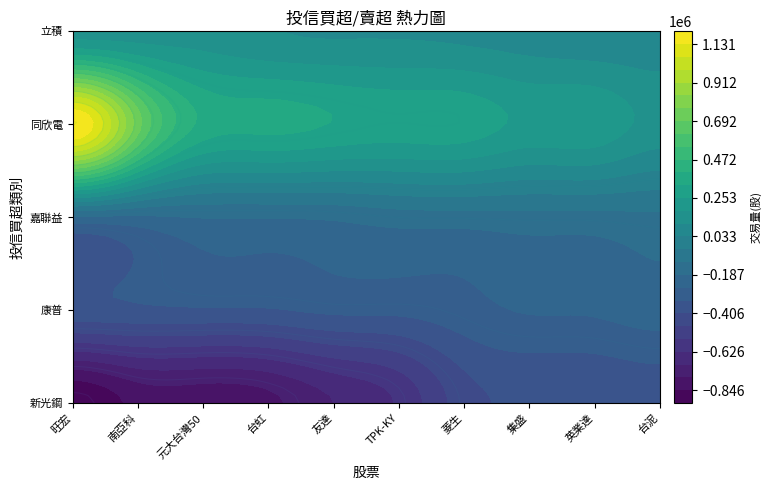

What is the spread (max minus min) of values at TPK-KY?

915000